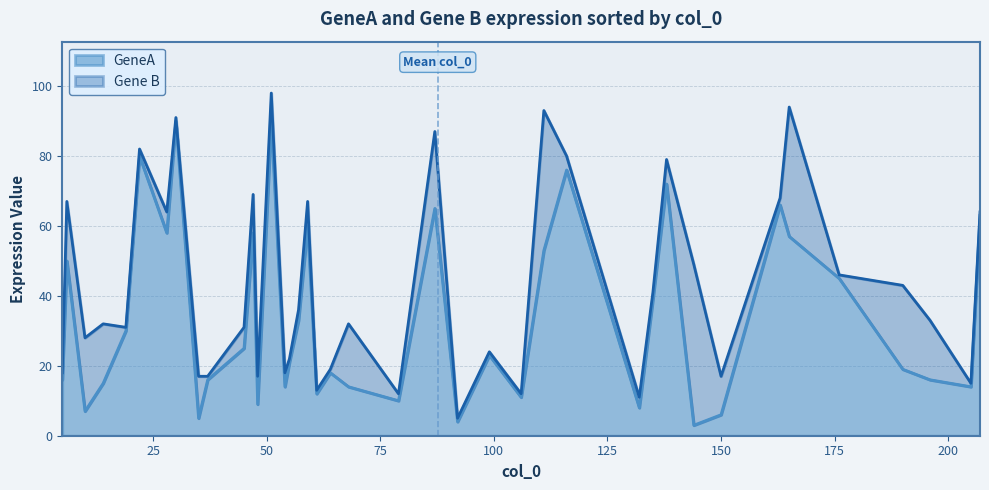

How many data points in GeneA are less than 23?

20